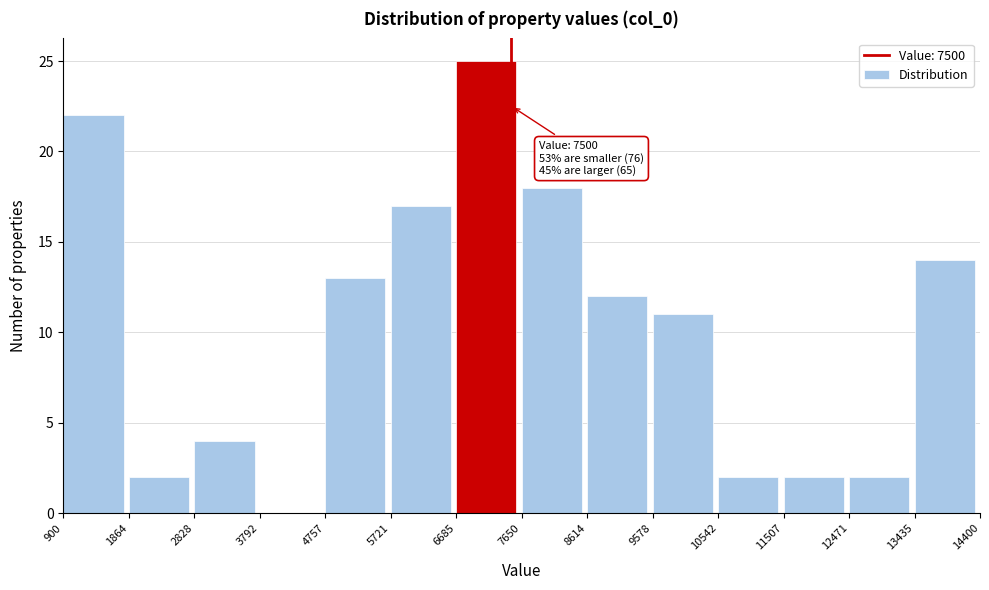

Which range on the x-axis has the tallest bar?

6685 to 7650